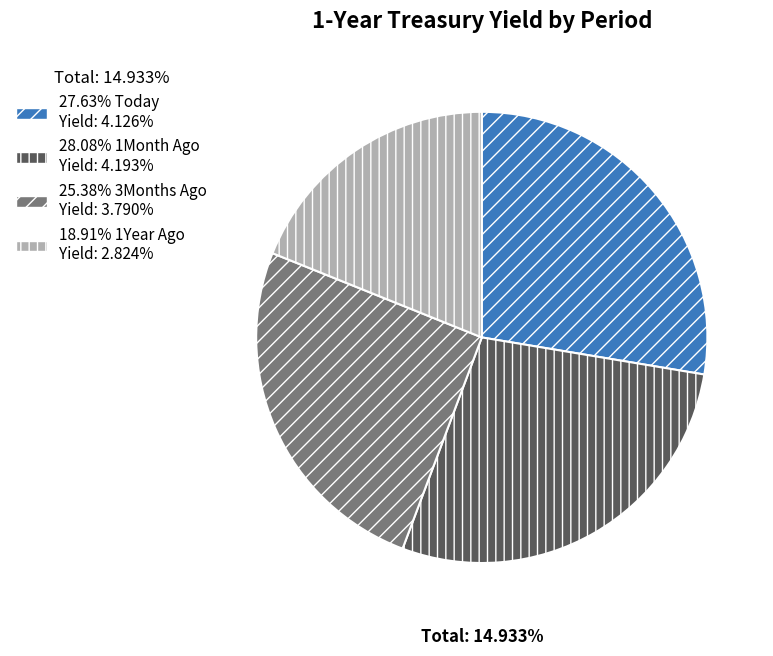

Does any single category account for the majority?

No